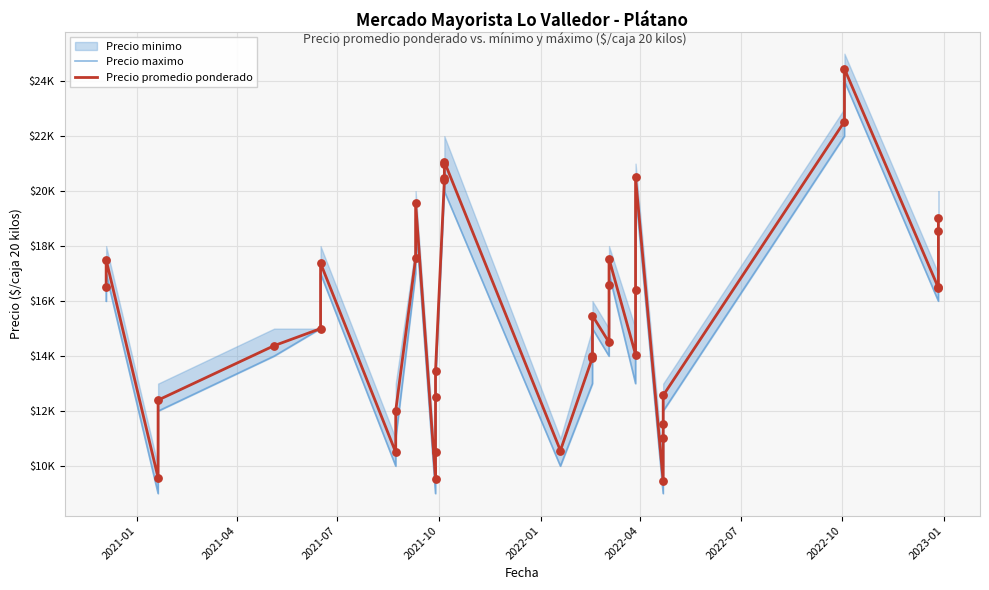

Which series has the widest spread of Y values?

Precio maximo